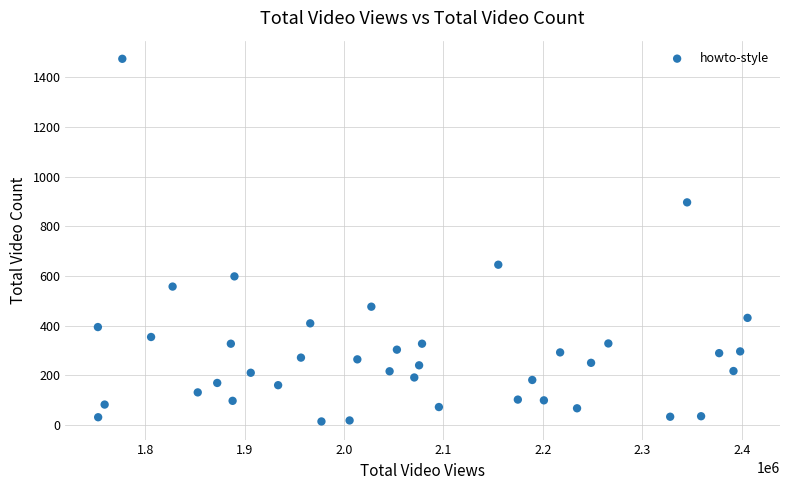

What Y value in the scatter plot is closest to 745?

646